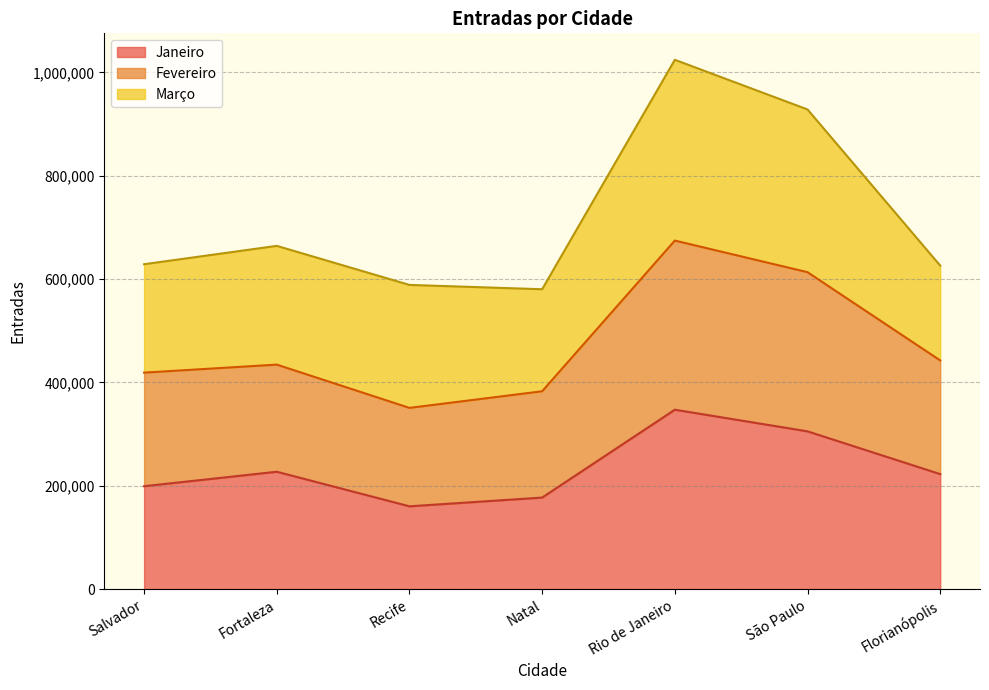

At which category does Fevereiro reach its first local valley?

Recife